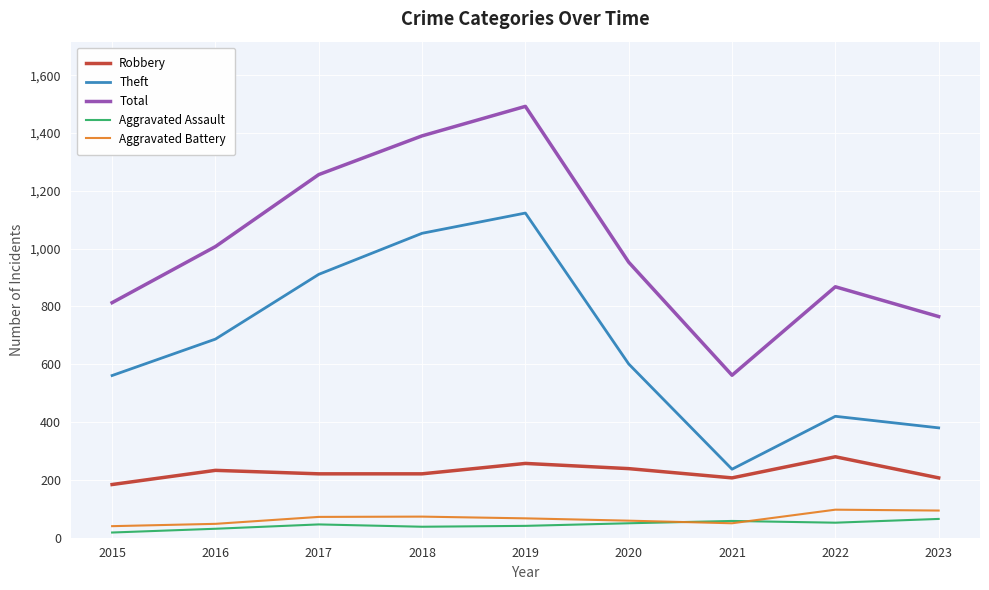

True or false: Total has a value of 765 at 2023.

True